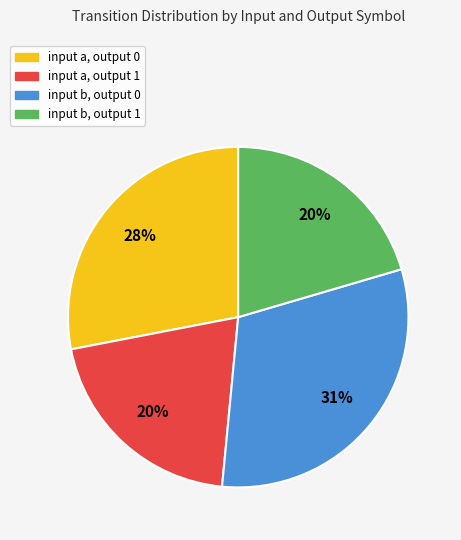

Count the number of slices in the pie.

4